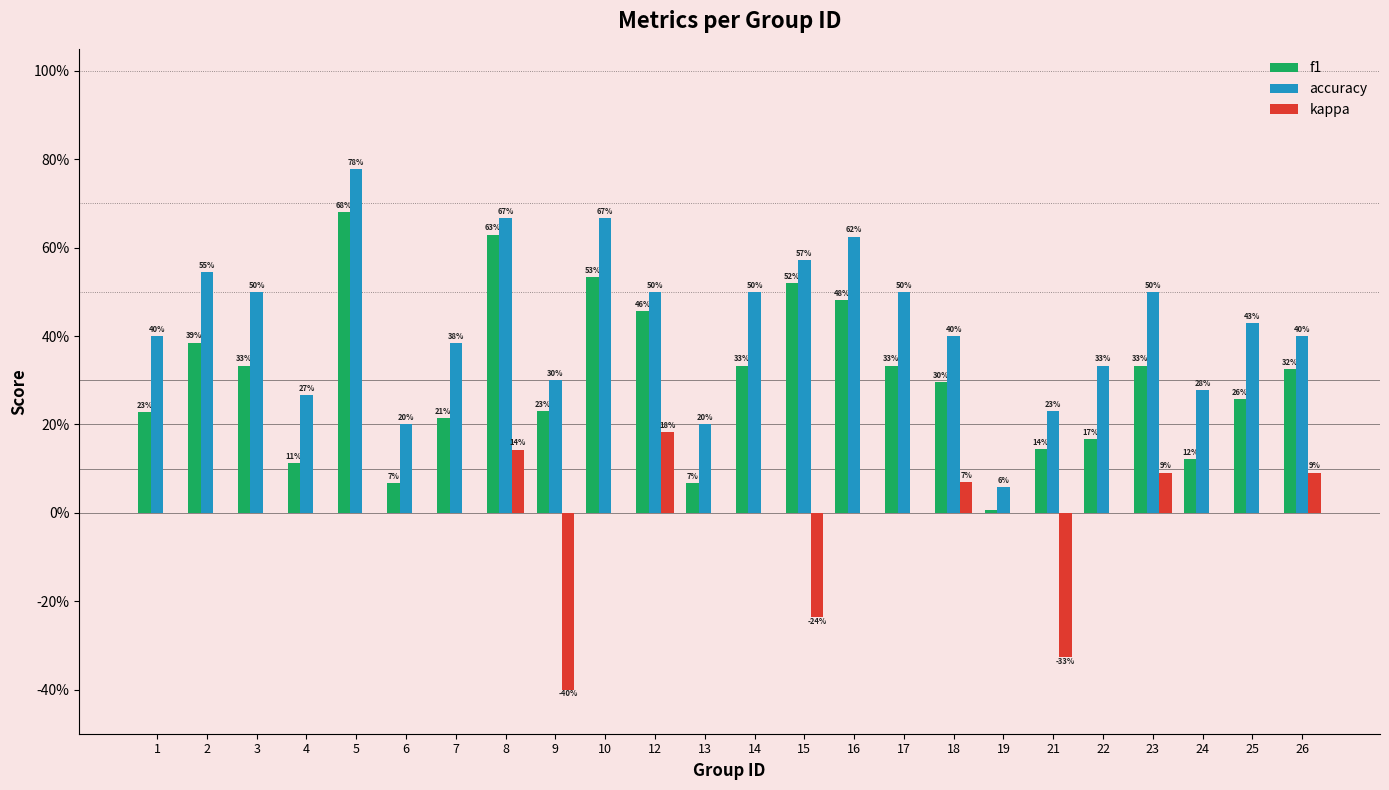

Between 4 and 22, which series saw the biggest shift?

accuracy